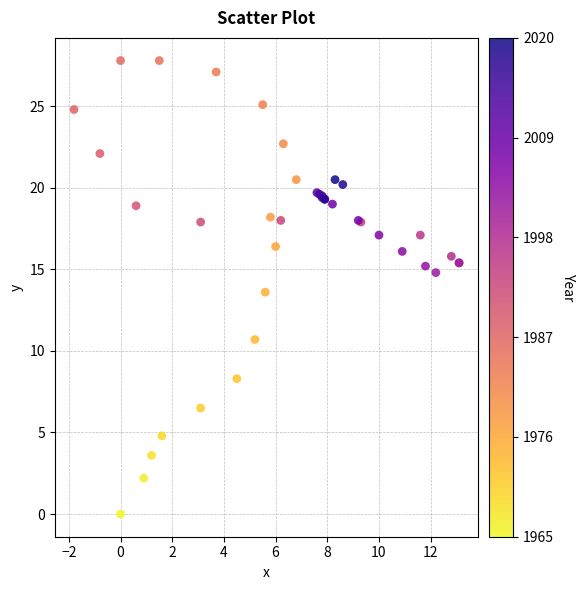

What Y value in the scatter plot is closest to 13?

13.6